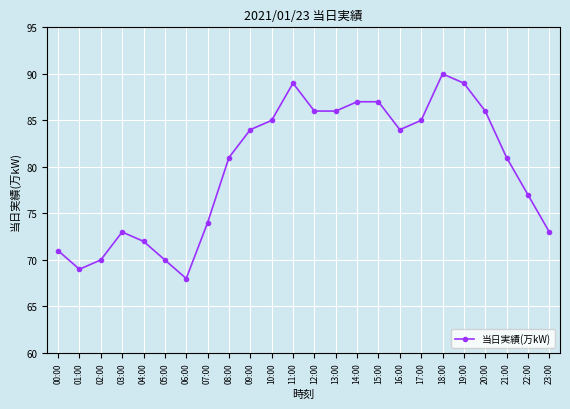

At which category does the data reach its first local peak?

03:00